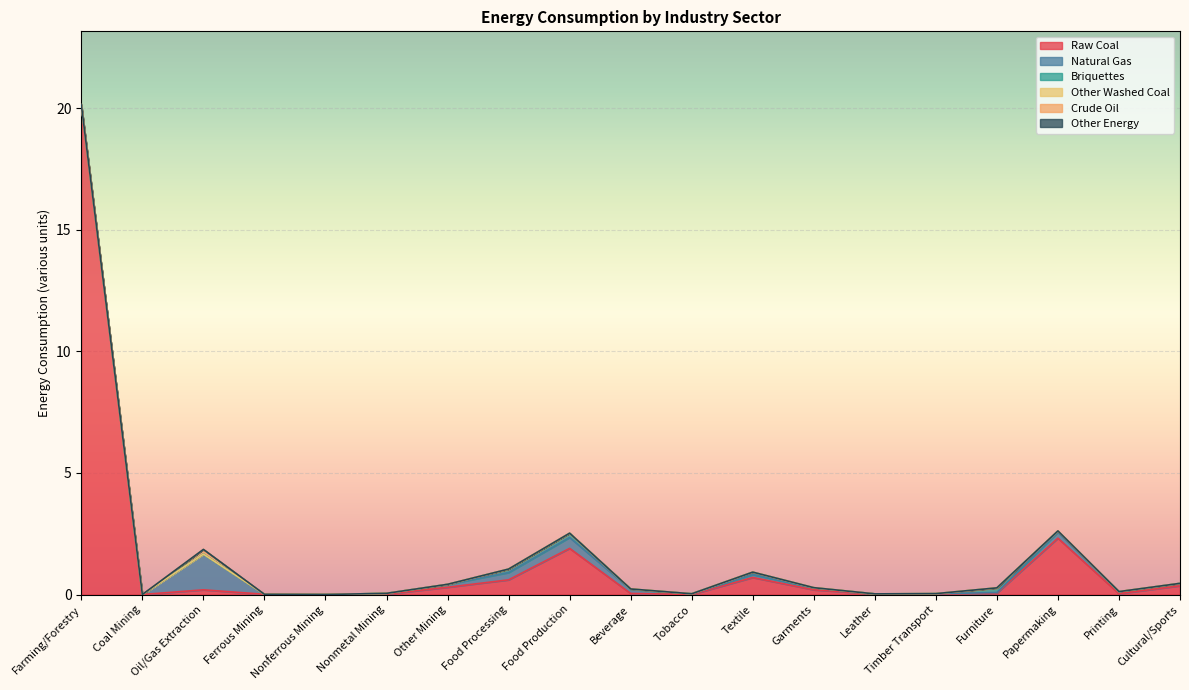

True or false: Raw Coal has a value of 0.0 at Beverage.

True